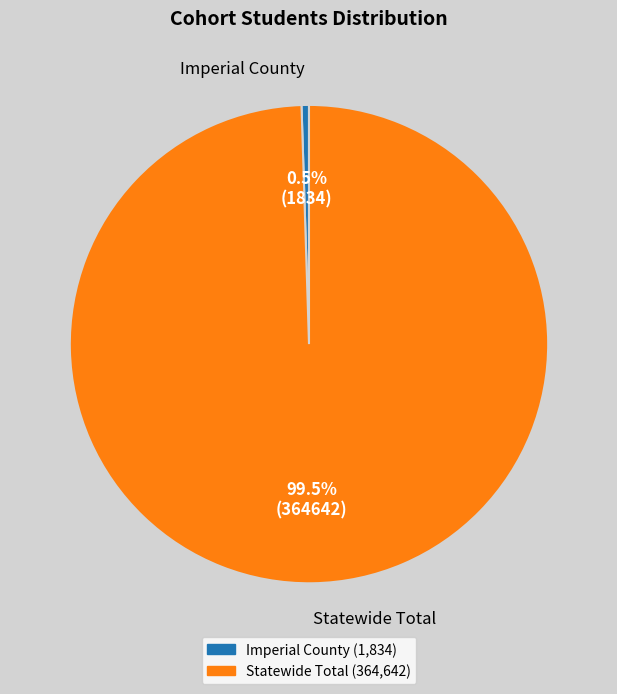

How many segments does this pie chart have?

2